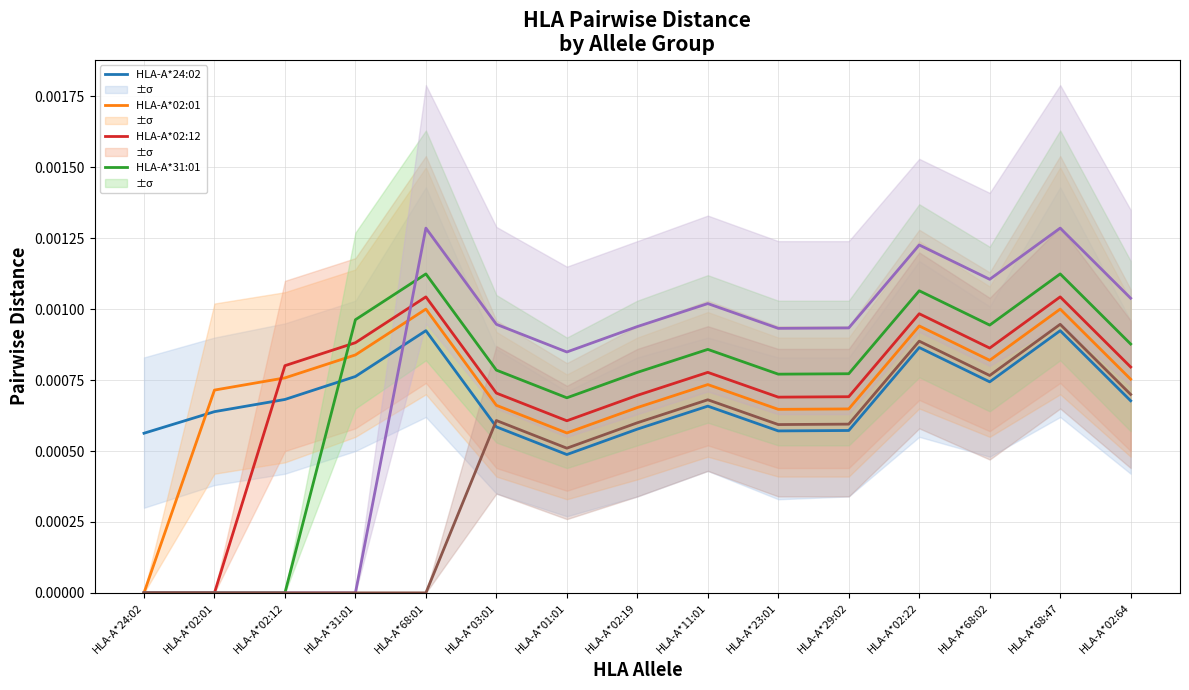

Between HLA-A*11:01 and HLA-A*03:01, which is larger?

HLA-A*11:01